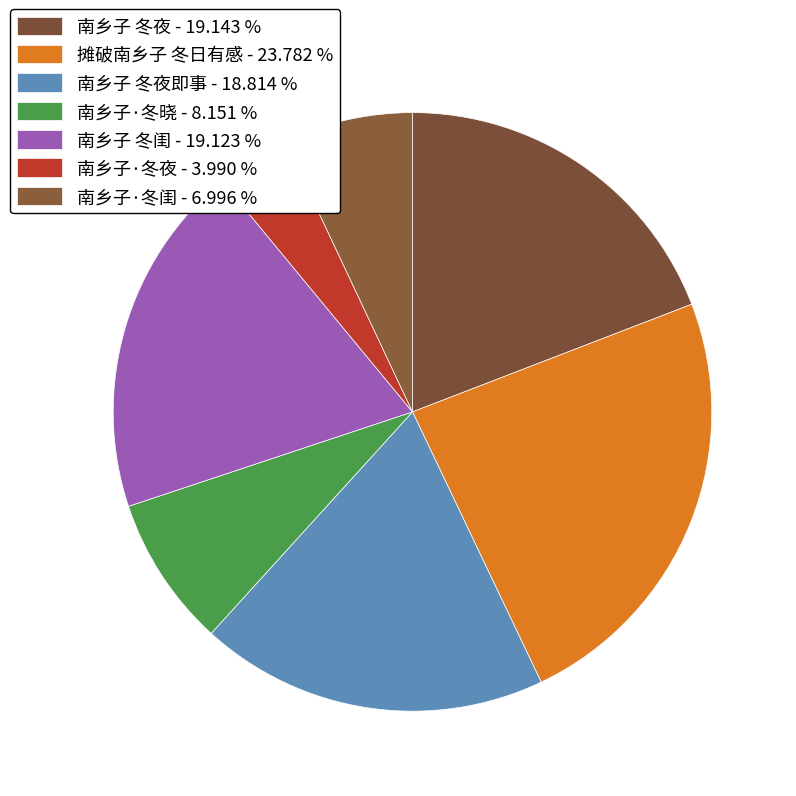

Rank the categories by value from highest to lowest.

摊破南乡子 冬日有感, 南乡子 冬夜, 南乡子 冬闺, 南乡子 冬夜即事, 南乡子·冬晓, 南乡子·冬闺, 南乡子·冬夜